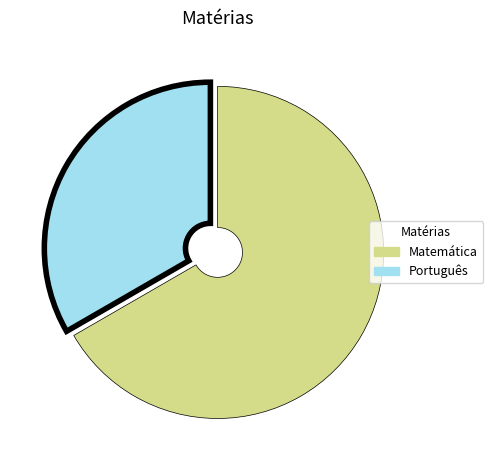

Do Matemática and Português together represent more than half of the pie?

Yes